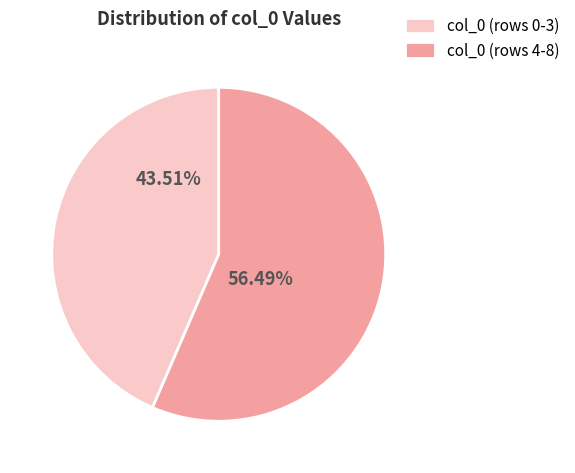

Rank the categories by value from highest to lowest.

col_0 (rows 4-8), col_0 (rows 0-3)